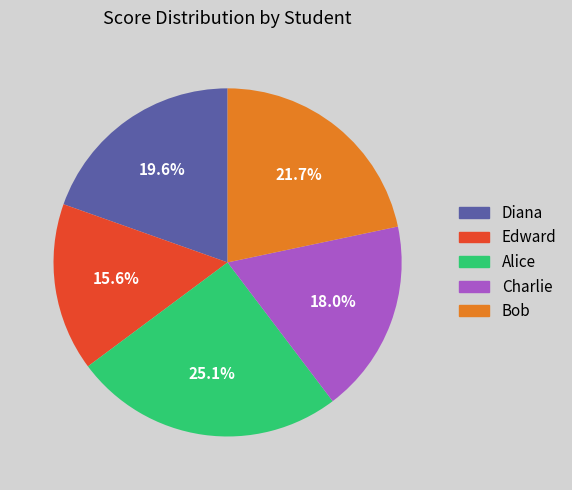

Count the number of slices in the pie.

5